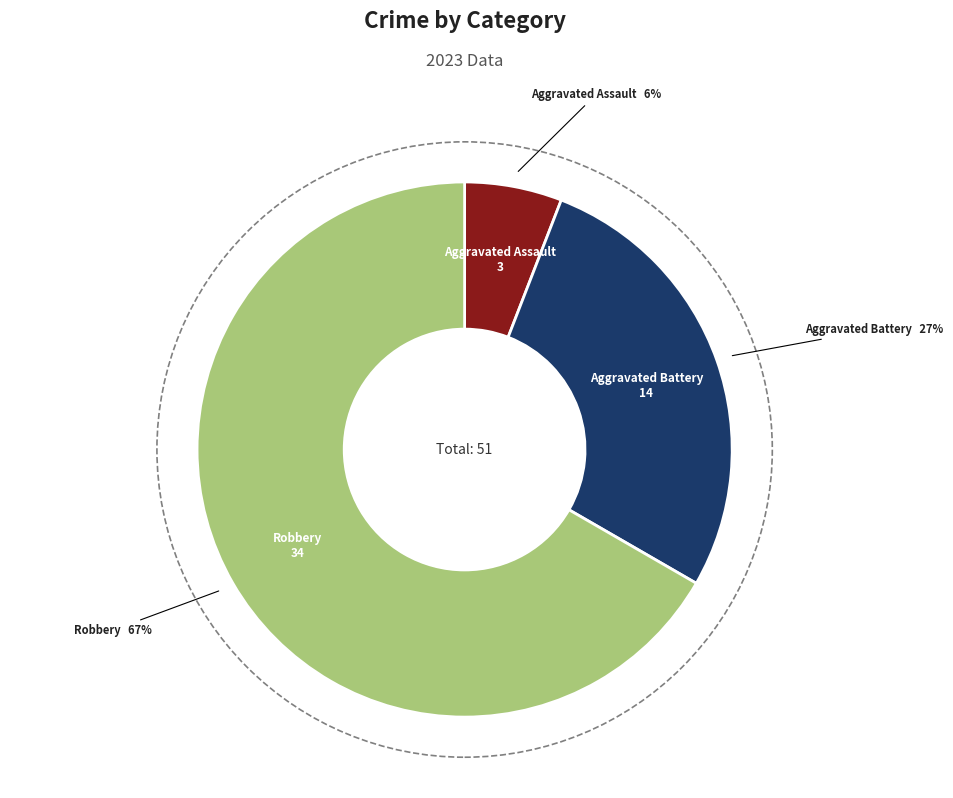

Does any single category account for the majority?

Yes